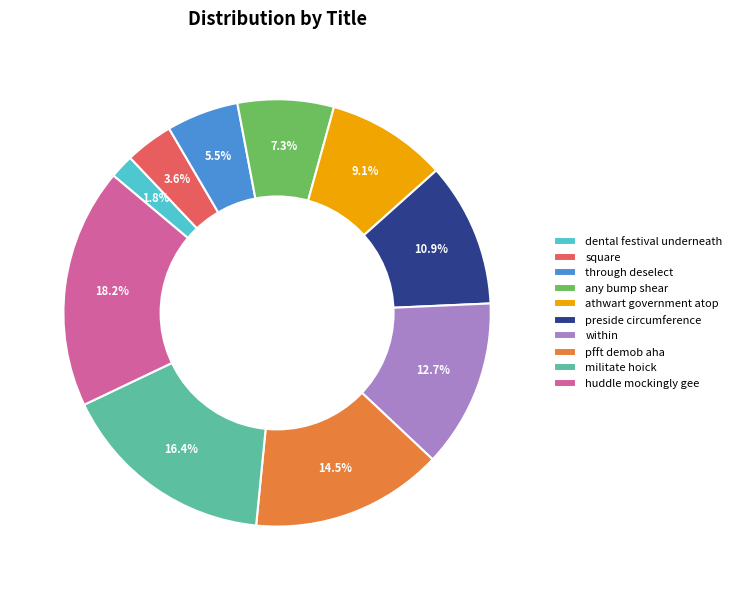

Combined, do militate hoick and dental festival underneath account for over 50%?

No